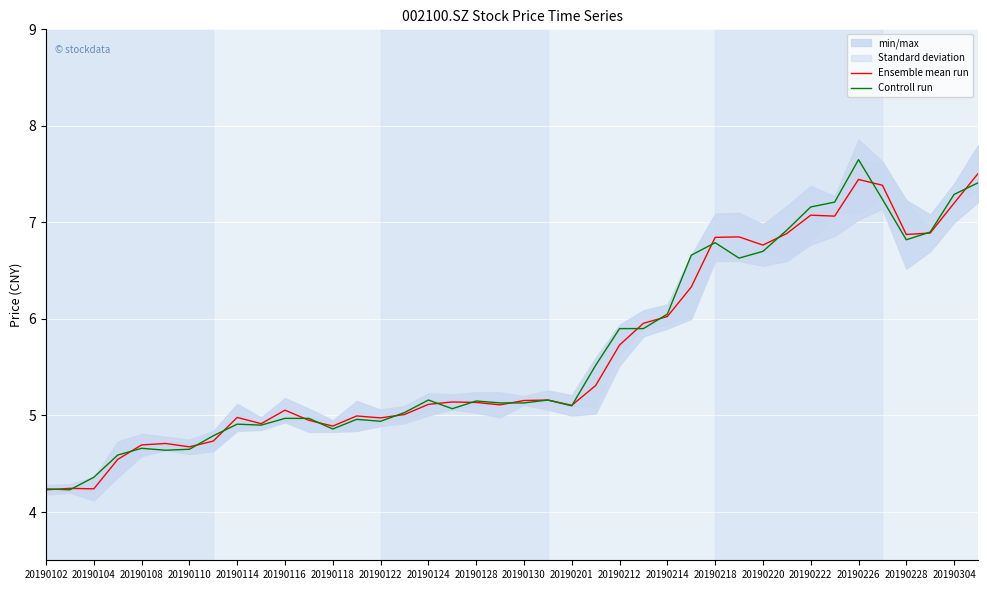

Reading left to right, extract all data points from this chart.

Ensemble mean run: 4.2	4.2	4.2	4.5	4.7	4.7	4.7	4.7	5.0	4.9	5.1	5.0	4.9	5.0	5.0	5.0	5.1	5.1	5.1	5.1	5.2	5.2	5.1	5.3	5.7	6.0	6.0	6.3	6.8	6.8	6.8	6.9	7.1	7.1	7.4	7.4	6.9	6.9	7.2	7.5
Controll run: 4.2	4.2	4.4	4.6	4.7	4.6	4.7	4.8	4.9	4.9	5.0	5.0	4.9	5.0	4.9	5.0	5.2	5.1	5.2	5.1	5.1	5.2	5.1	5.5	5.9	5.9	6.0	6.7	6.8	6.6	6.7	6.9	7.2	7.2	7.7	7.2	6.8	6.9	7.3	7.4